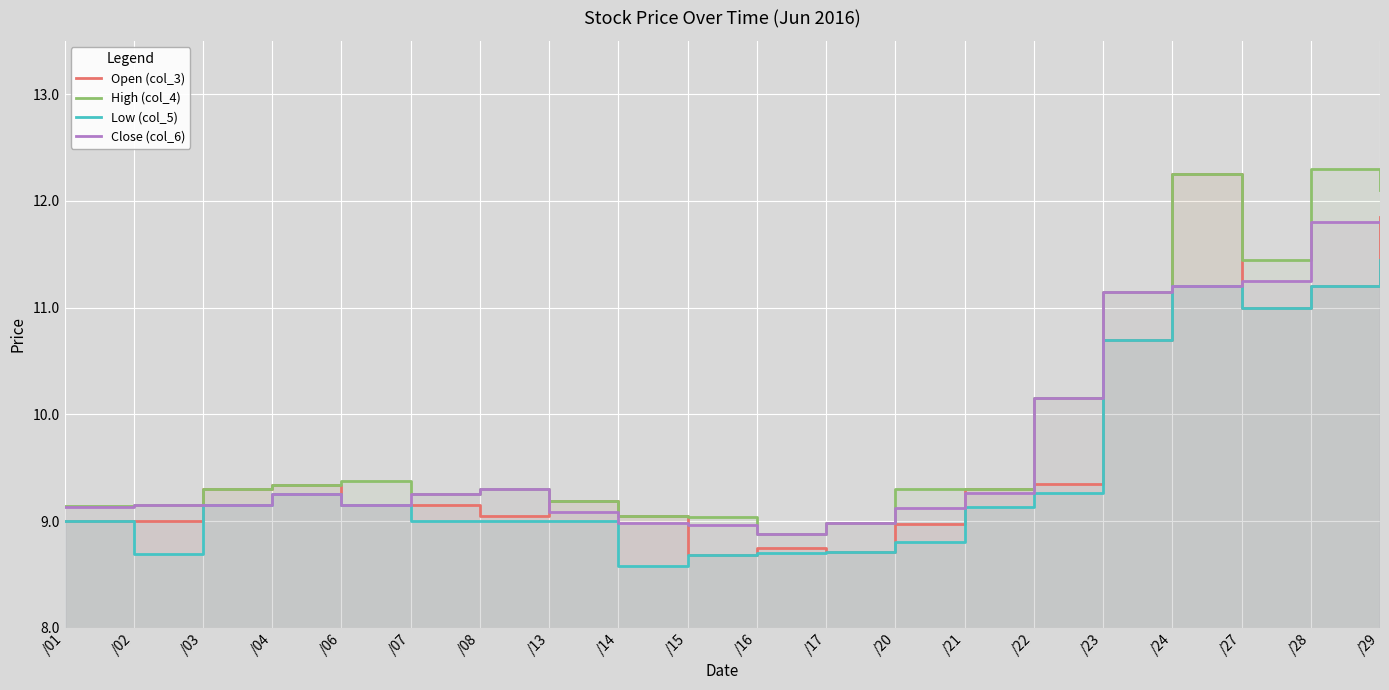

Between /14 and /23, which is larger?

/23